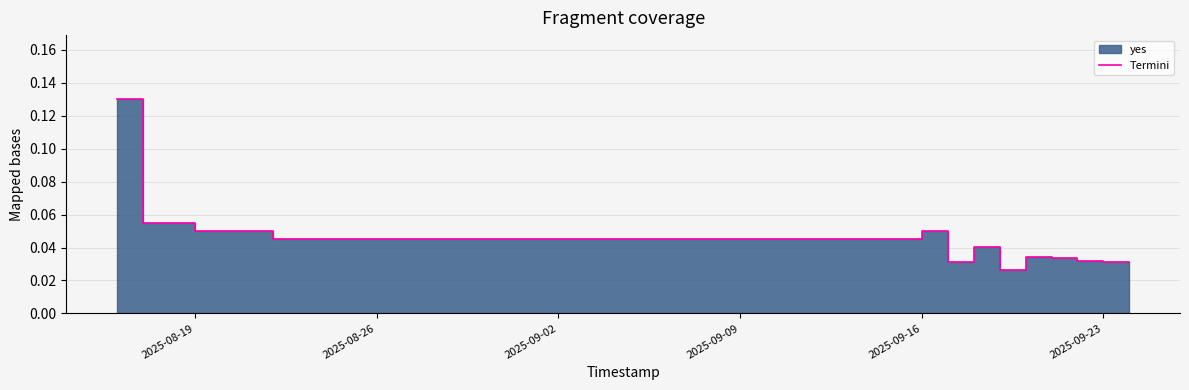

True or false: the data shows 0.0 at 2025-09-02.

False